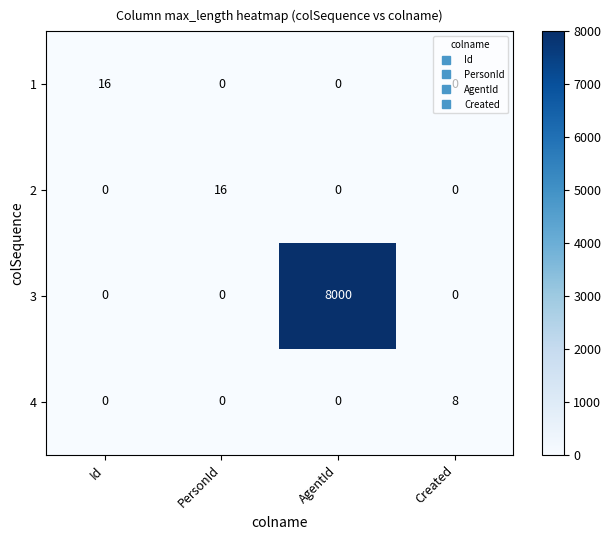

Count the 2 values in the range 0 to 16.

4